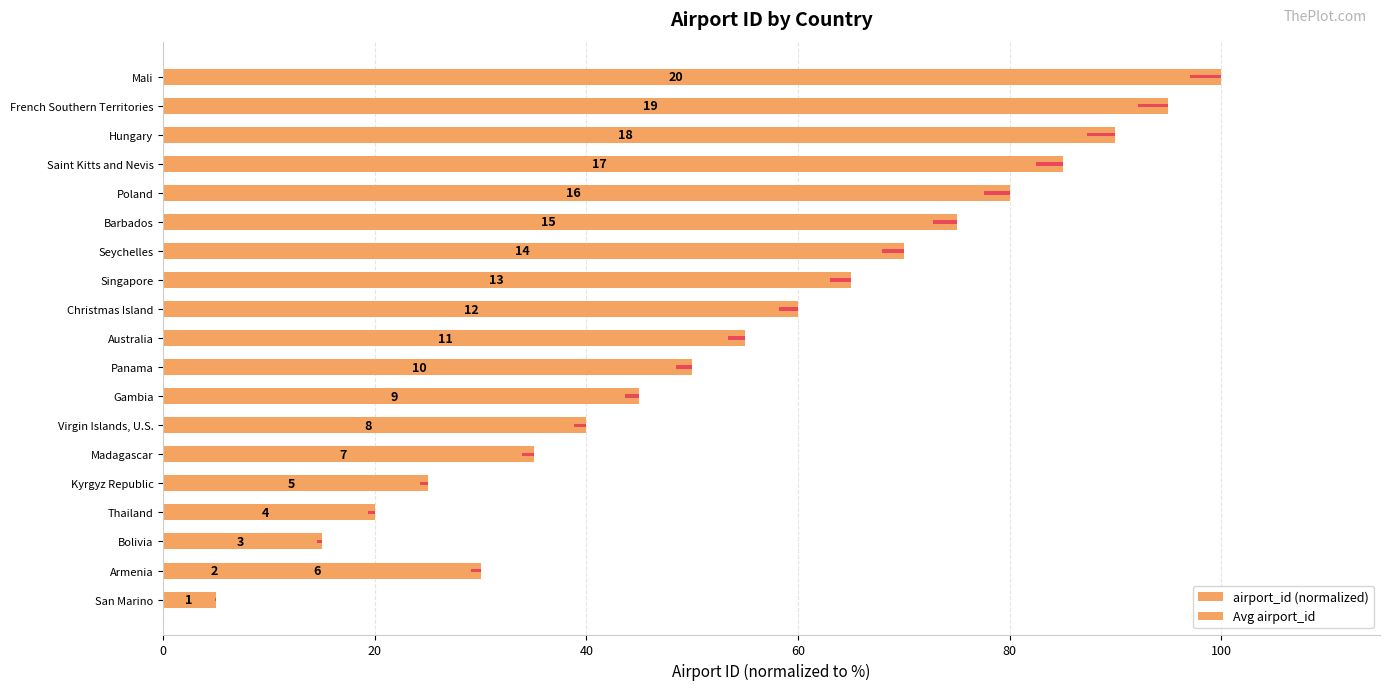

Rank the series at Hungary from highest to lowest value.

airport_id (normalized), Avg airport_id